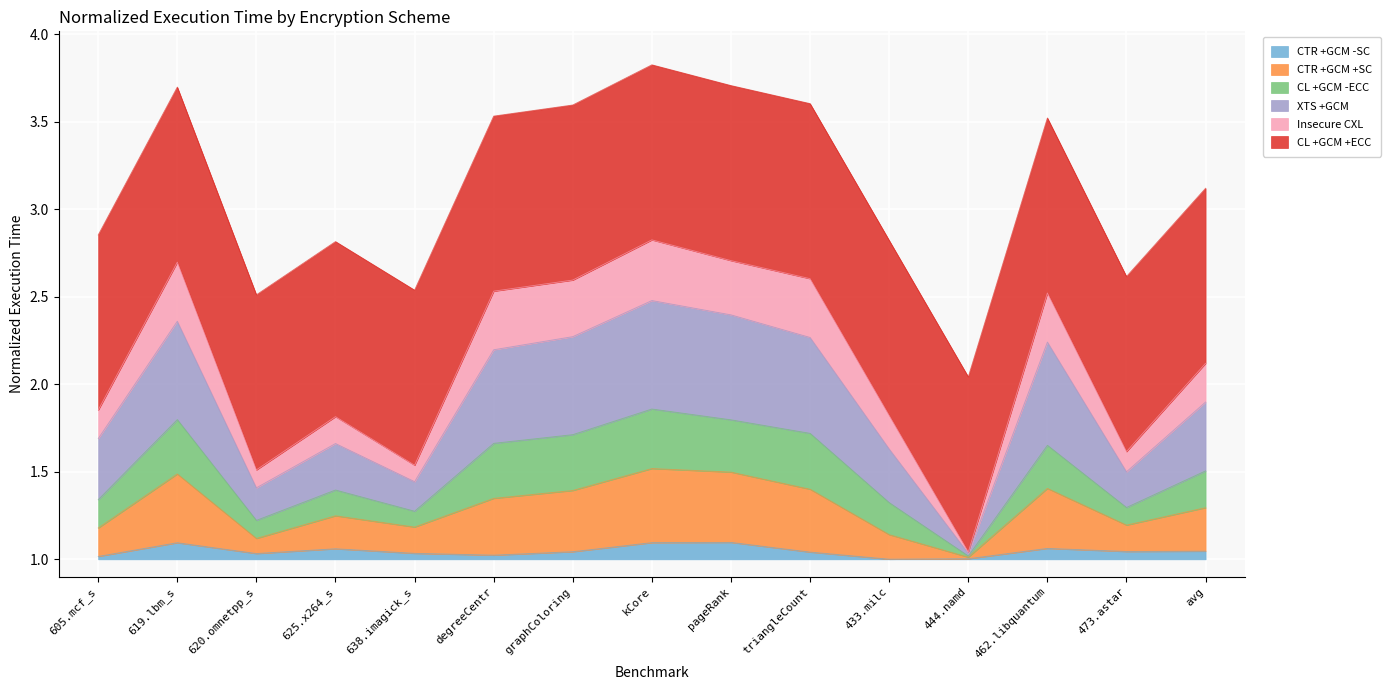

Which series changed the most between 433.milc and 473.astar?

CL +GCM -ECC